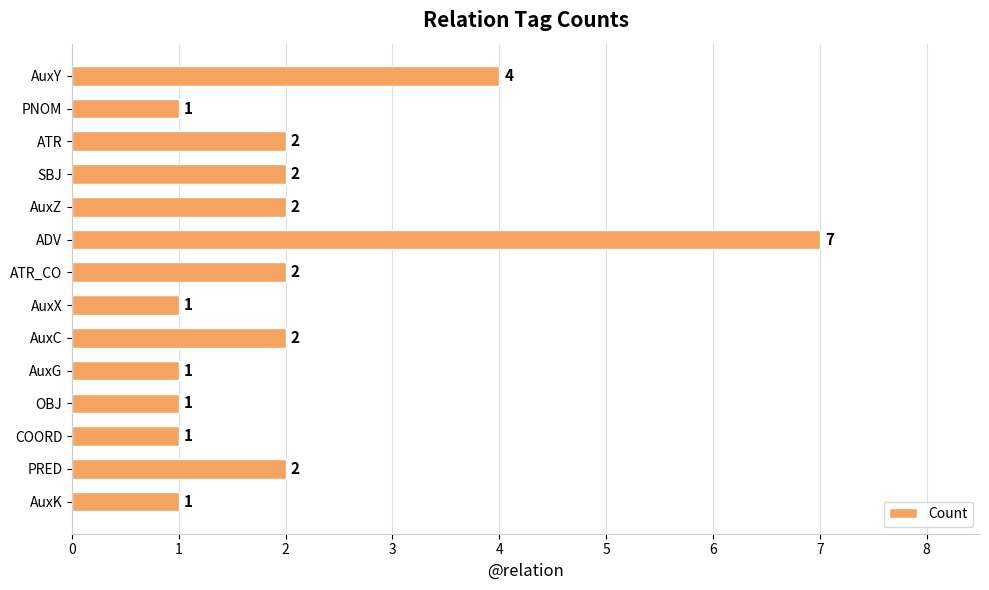

What is the average value?

2